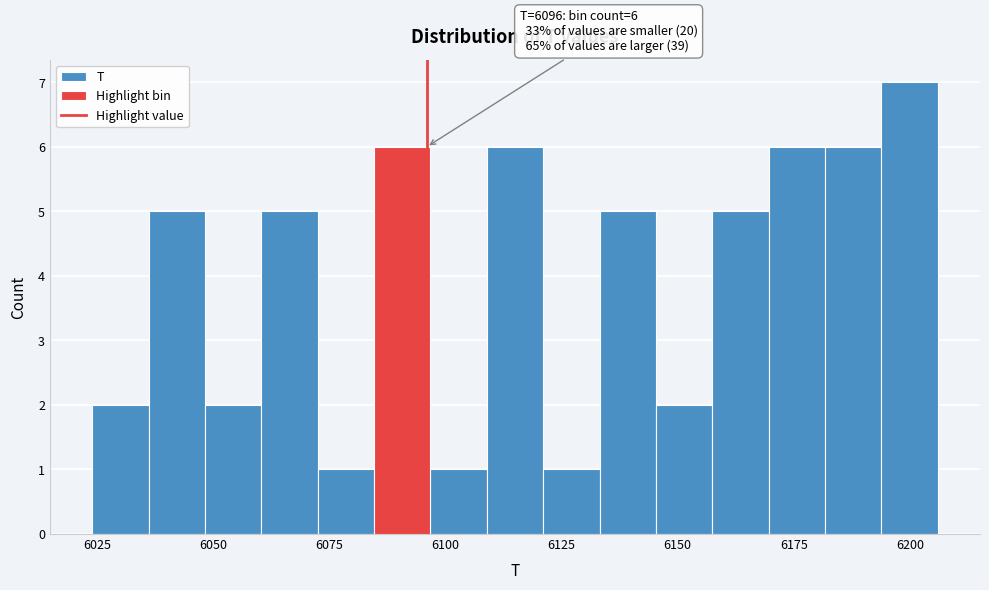

Around what value on the x-axis is the tallest bar? Give the approximate position of its centre, as read against the axis.

6200